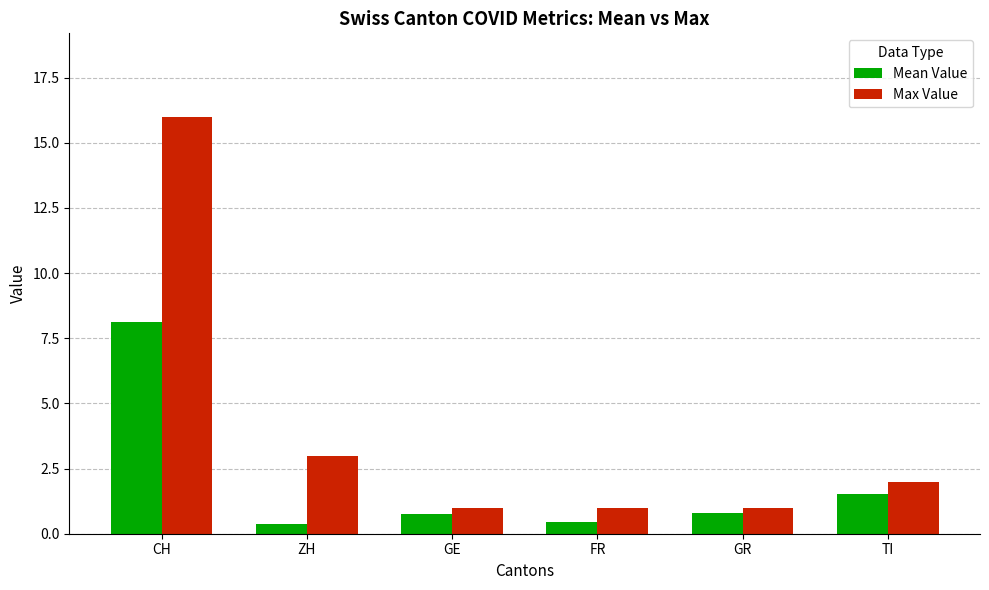

Which series has the widest spread of values?

Max Value